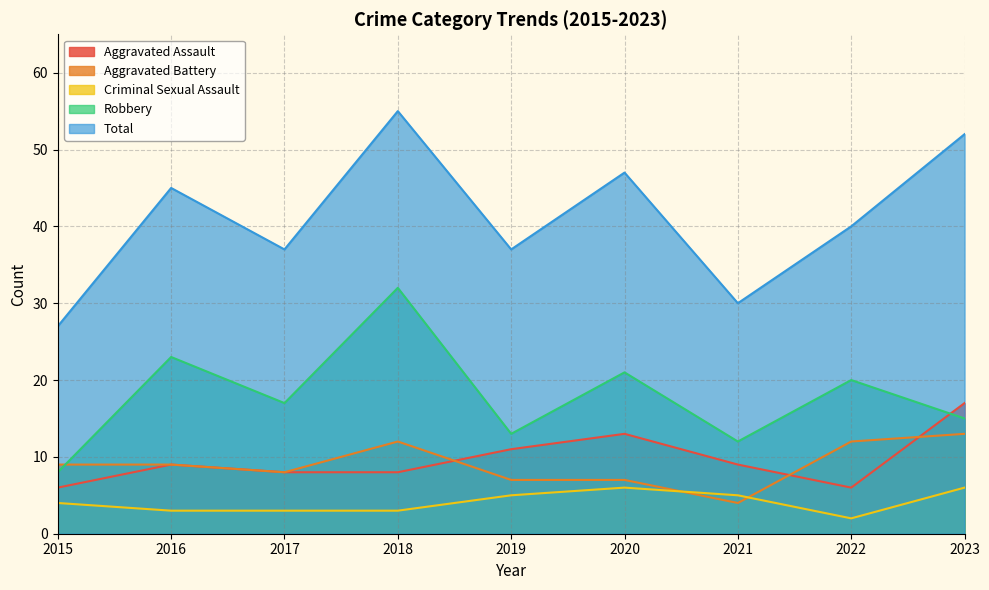

Reading left to right, extract all data points from this chart.

Aggravated Assault: 2015=6	2016=9	2017=8	2018=8	2019=11	2020=13	2021=9	2022=6	2023=17
Aggravated Battery: 2015=9	2016=9	2017=8	2018=12	2019=7	2020=7	2021=4	2022=12	2023=13
Criminal Sexual Assault: 2015=4	2016=3	2017=3	2018=3	2019=5	2020=6	2021=5	2022=2	2023=6
Robbery: 2015=8	2016=23	2017=17	2018=32	2019=13	2020=21	2021=12	2022=20	2023=15
Total: 2015=27	2016=45	2017=37	2018=55	2019=37	2020=47	2021=30	2022=40	2023=52